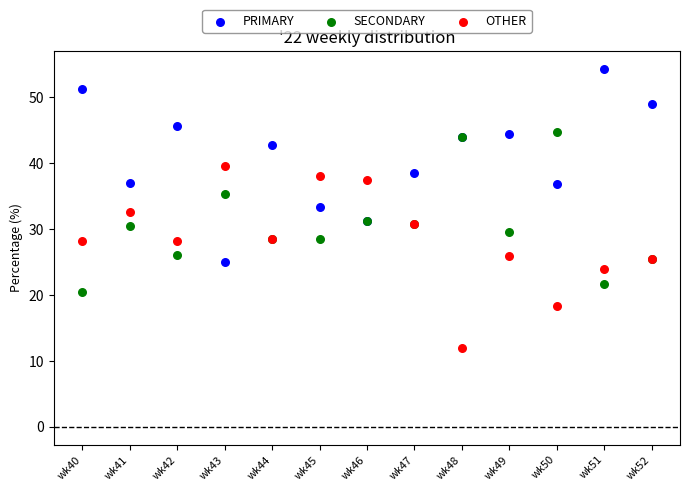

Which series reaches the maximum Y coordinate?

PRIMARY